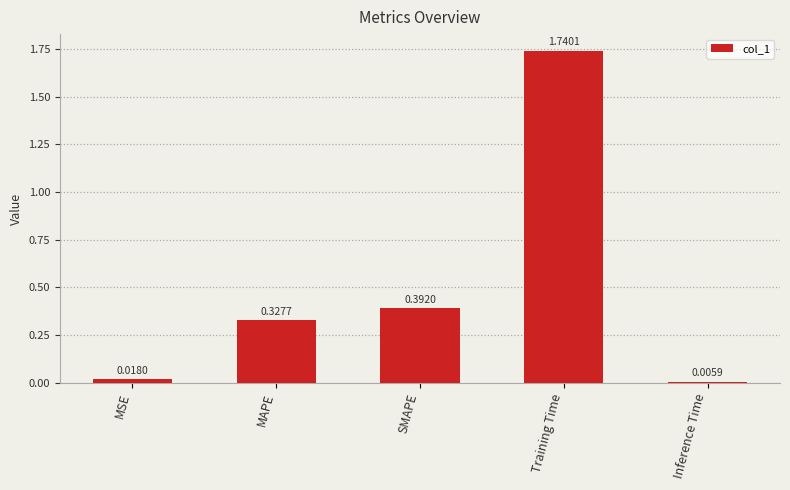

At which label is the value closest to 0?

Inference Time